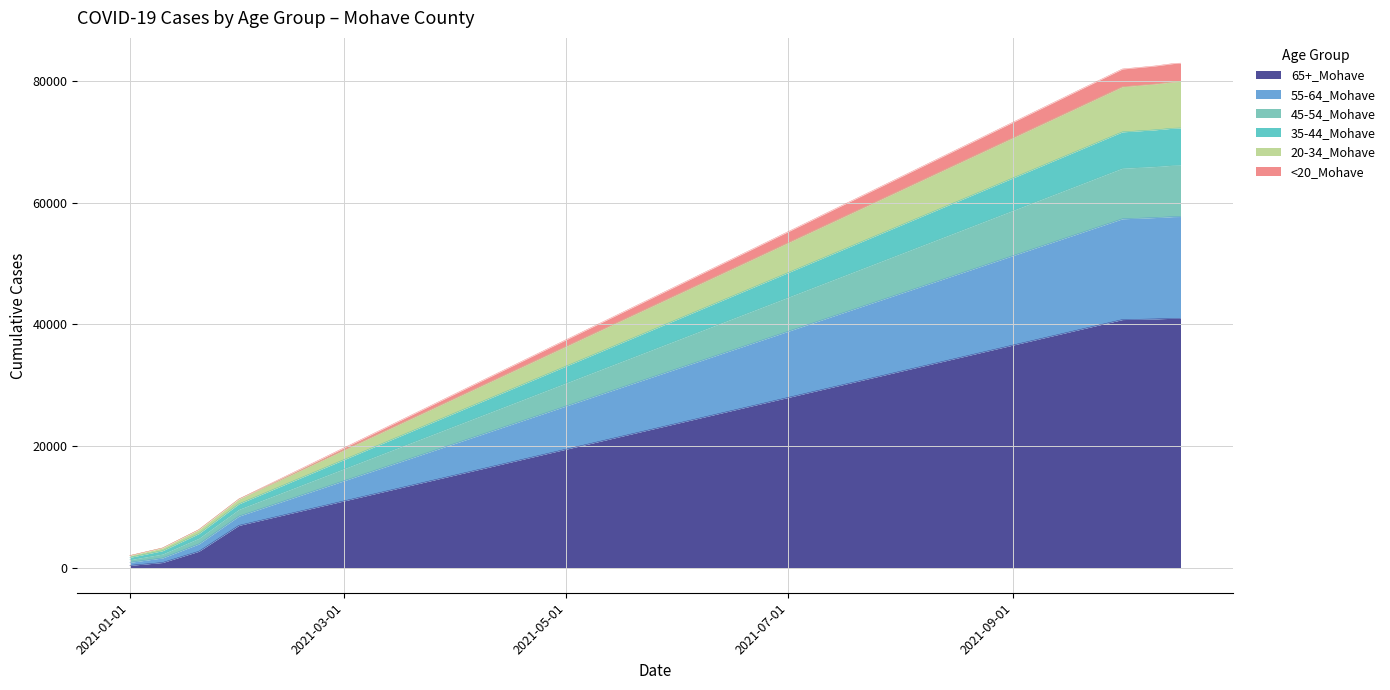

At 2021-01-01, list the series in order from largest to smallest.

55-64_Mohave, 45-54_Mohave, 35-44_Mohave, 20-34_Mohave, <20_Mohave, 65+_Mohave